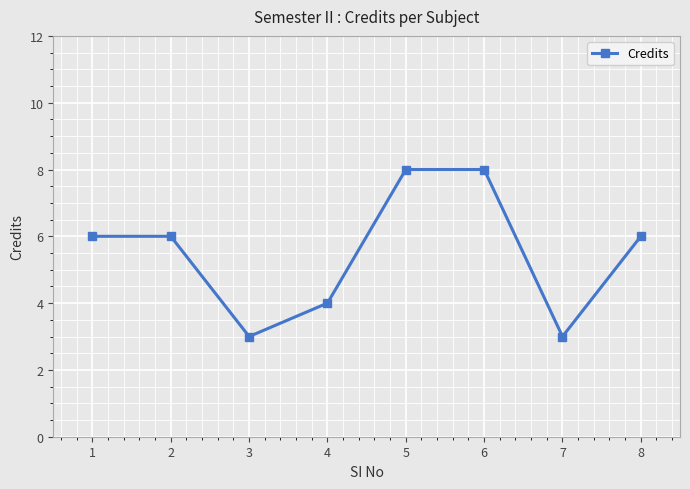

Reading right to left, transcribe all the data shown in this chart.

8=6	7=3	6=8	5=8	4=4	3=3	2=6	1=6